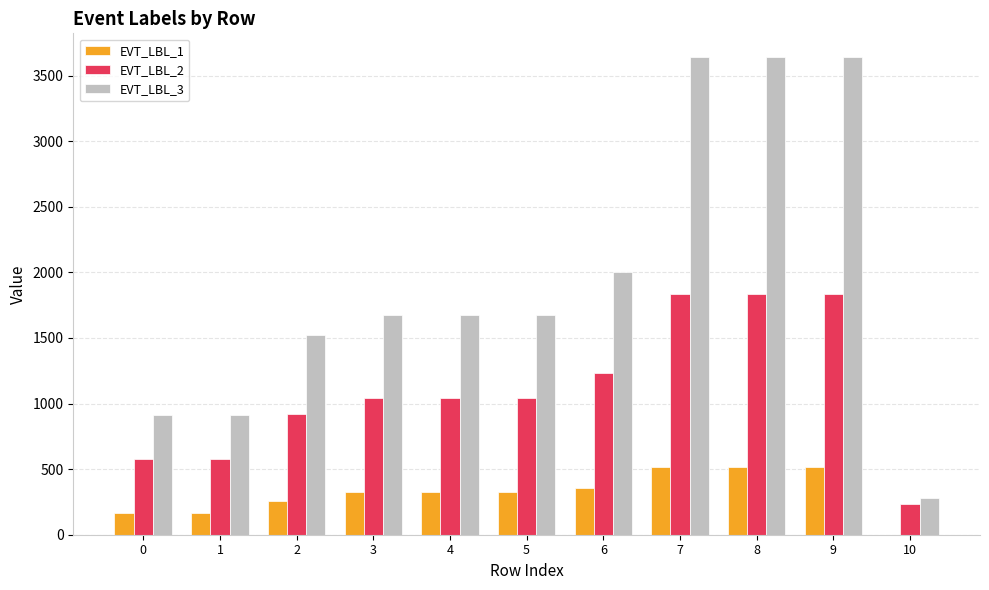

The EVT_LBL_3 series shows 1371 at 0. True or false?

False